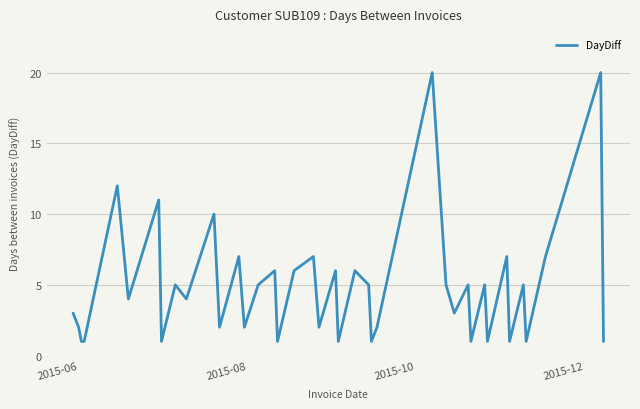

What is the greatest value displayed?

20